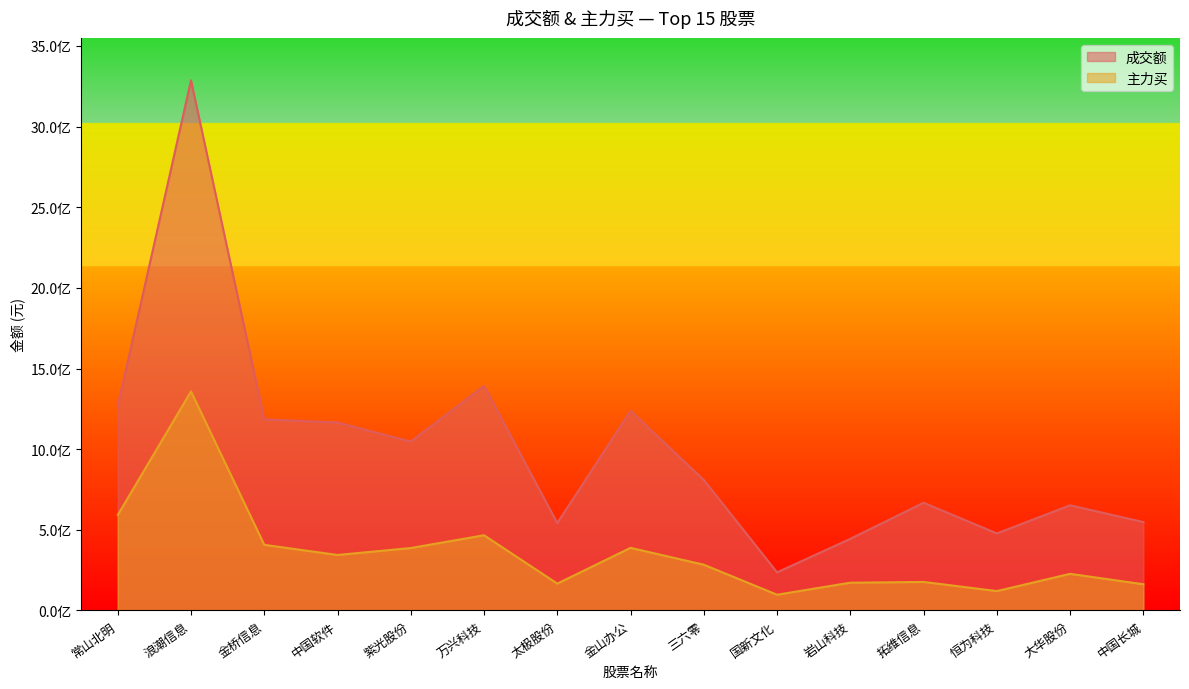

What is the value of the 主力买 point at the 9th from the left?

283322671